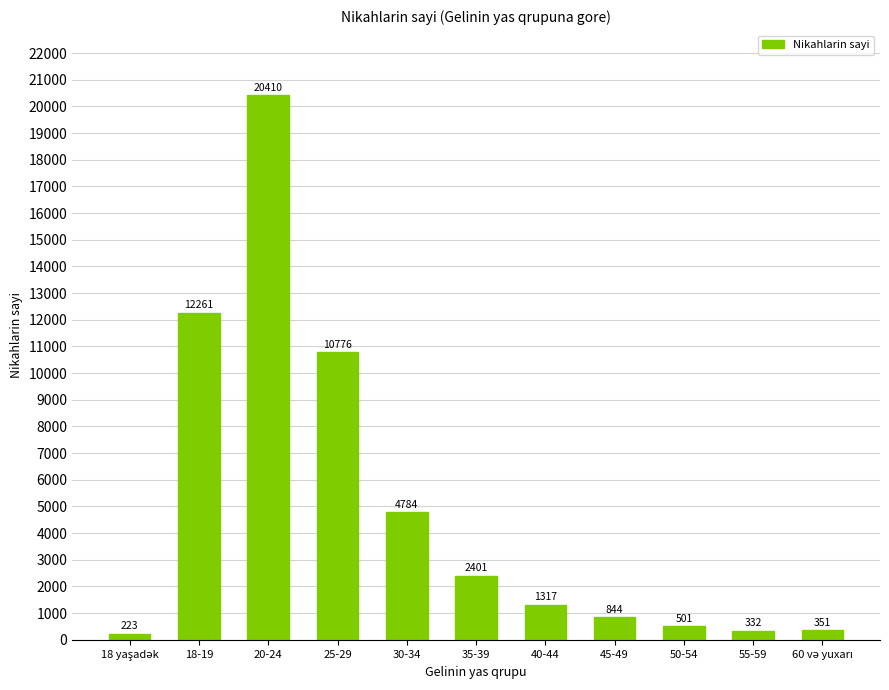

The chart shows a value of 4784 at 30-34. True or false?

True